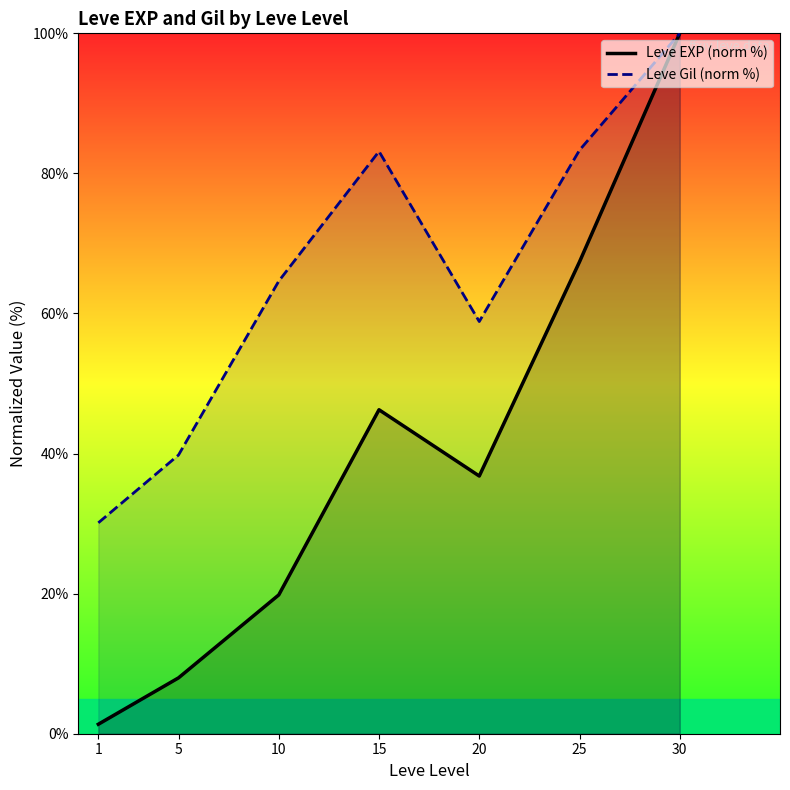

Count the number of categories in the chart.

7